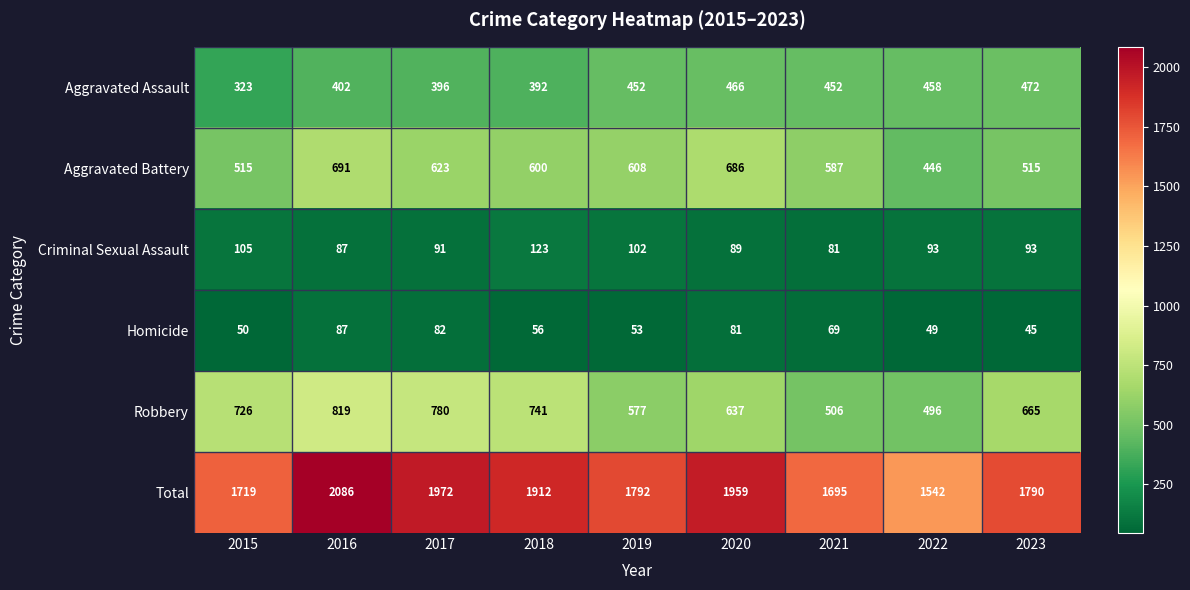

List the series in order of their peak value, lowest first.

Homicide, Criminal Sexual Assault, Aggravated Assault, Aggravated Battery, Robbery, Total